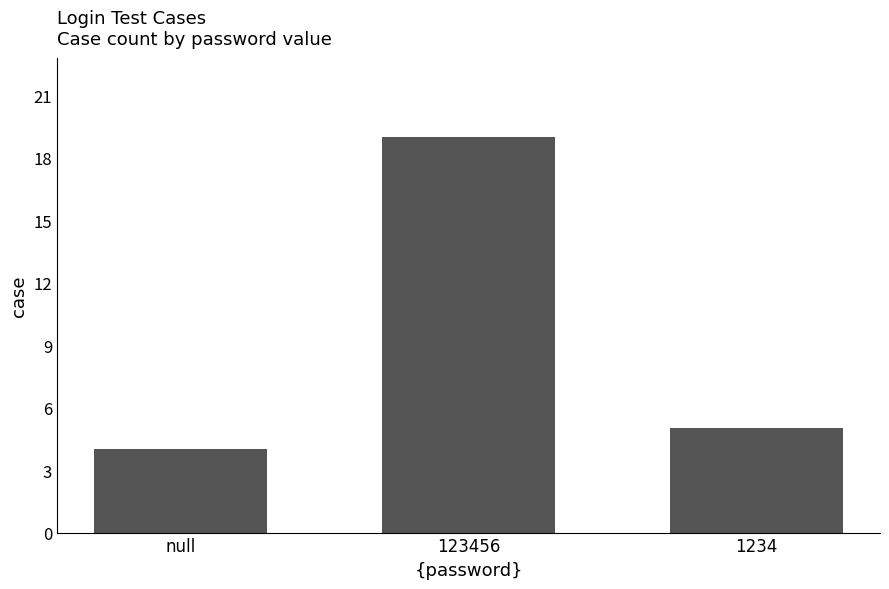

What is the value of the 2nd bar from the left?

19